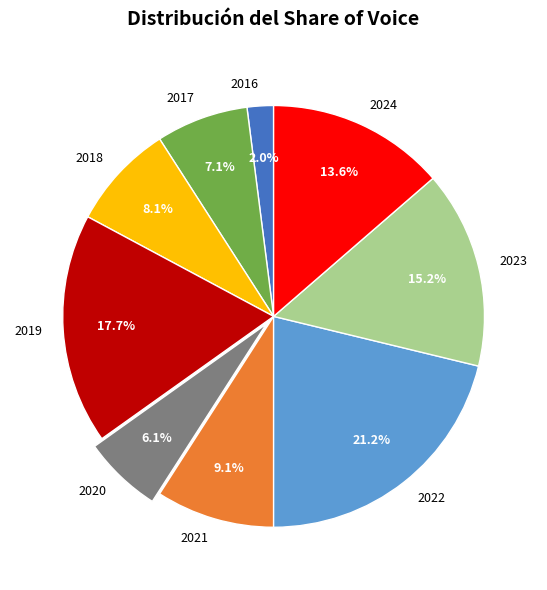

Which has a higher value, 2021 or 2020?

2021